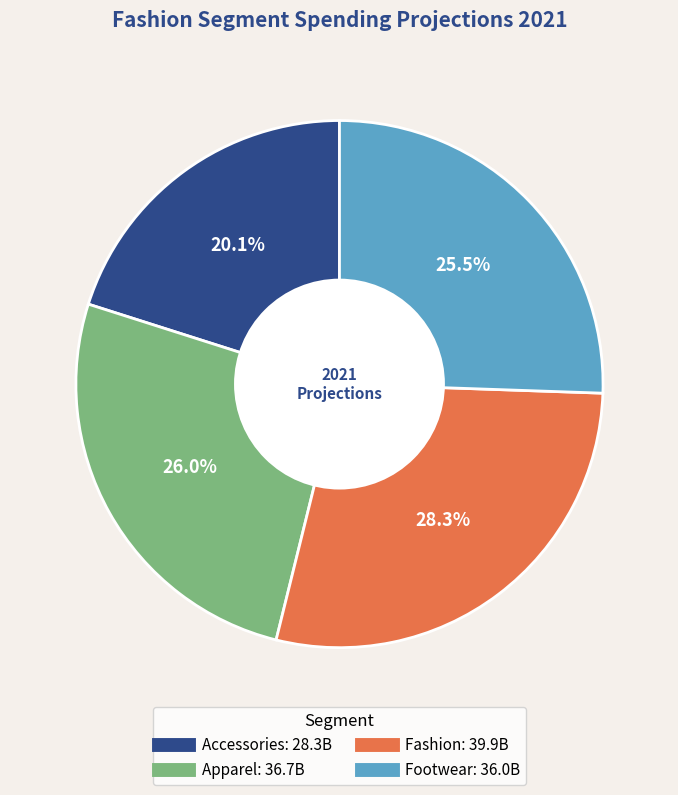

Approximately how many times larger is the value at Footwear compared to Apparel?

1.0